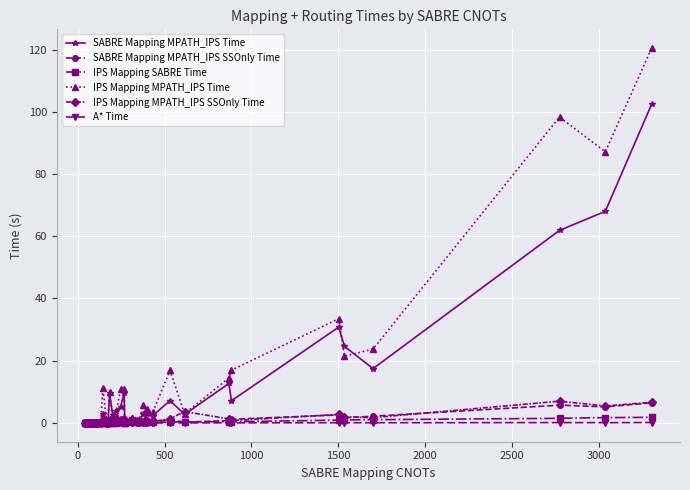

Reading left to right, transcribe all the data shown in this chart.

SABRE Mapping MPATH_IPS Time: 0.0	0.1	0.1	0.0	0.1	0.1	0.0	0.2	0.0	0.0	0.0	0.1	0.1	2.9	0.3	0.3	0.1	9.5	2.4	3.7	5.1	9.7	0.4	1.8	1.1	0.6	2.9	1.3	2.7	2.3	7.2	2.7	12.7	7.1	30.8	24.6	17.5	61.9	68.0	102.5
SABRE Mapping MPATH_IPS SSOnly Time: 0.0	0.0	0.1	0.0	0.0	0.0	0.0	0.0	0.0	0.0	0.0	0.1	0.1	0.8	0.3	0.1	0.1	0.7	0.4	0.2	0.9	0.6	0.2	0.2	0.3	0.2	0.5	0.3	0.3	0.4	1.0	0.3	0.8	1.2	2.6	1.7	2.2	5.7	5.2	6.5
IPS Mapping SABRE Time: 0.0	0.0	0.1	0.0	0.0	0.0	0.0	0.0	0.1	0.1	0.1	0.1	0.1	0.1	0.1	0.1	0.1	0.1	0.1	0.1	0.2	0.1	0.1	0.2	0.2	0.2	0.2	0.2	0.2	0.2	0.3	0.3	0.5	0.4	0.9	1.0	1.1	1.5	1.7	1.8
IPS Mapping MPATH_IPS Time: 0.0	0.0	0.0	0.1	0.1	0.0	0.0	0.1	0.0	0.1	0.0	0.5	0.3	11.3	1.1	0.3	1.0	9.8	1.9	2.7	10.8	11.0	0.3	1.5	1.1	1.1	5.7	4.2	4.4	3.5	16.9	3.0	14.4	17.0	33.5	21.5	23.8	98.3	87.1	120.5
IPS Mapping MPATH_IPS SSOnly Time: 0.0	0.0	0.0	0.0	0.0	0.0	0.0	0.1	0.1	0.1	0.0	0.1	0.1	0.9	0.1	0.2	0.1	1.0	0.2	0.3	0.9	1.1	0.2	0.2	0.3	0.3	0.3	0.3	0.6	0.4	1.4	3.7	1.3	0.8	2.7	2.0	1.7	7.0	5.5	6.7
A* Time: 0.0	0.0	0.0	0.0	0.0	0.0	0.0	0.0	0.0	0.0	0.0	0.0	0.0	0.0	0.0	0.0	0.0	0.0	0.0	0.0	0.0	0.0	0.0	0.0	0.0	0.0	0.0	0.0	0.0	0.0	0.0	0.0	0.0	0.0	0.1	0.1	0.1	0.1	0.1	0.1